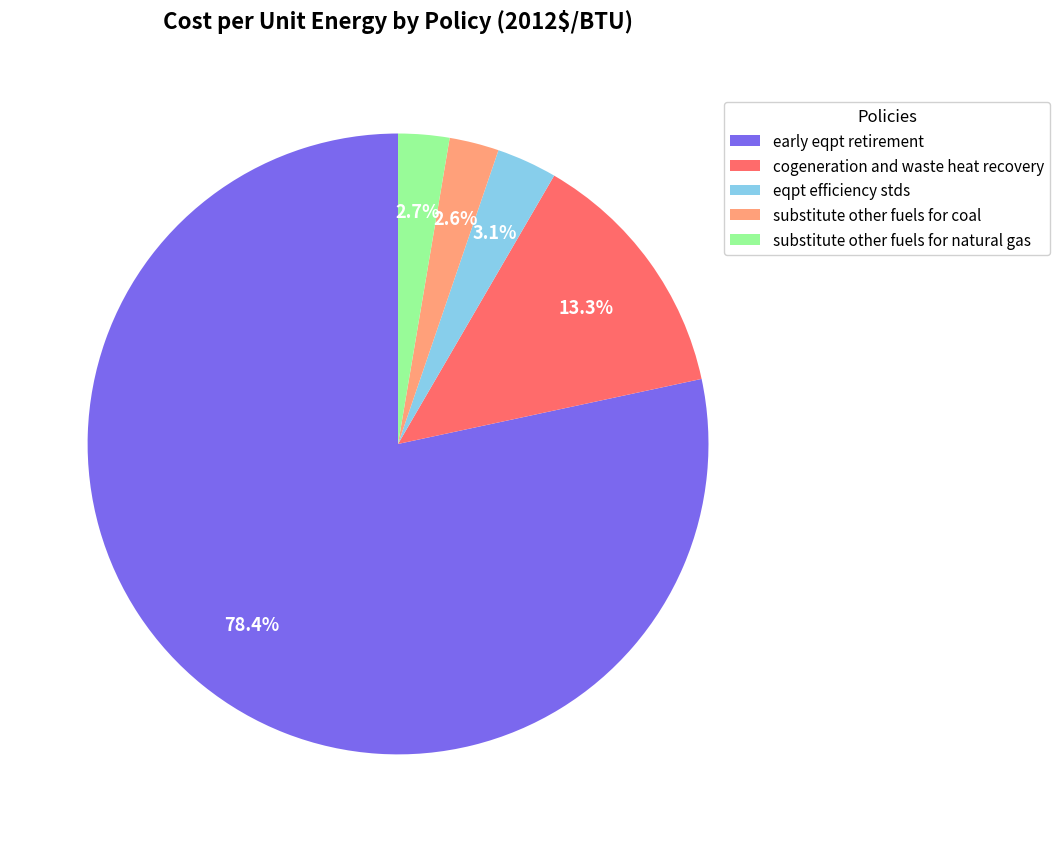

Is there a majority slice in this chart?

Yes